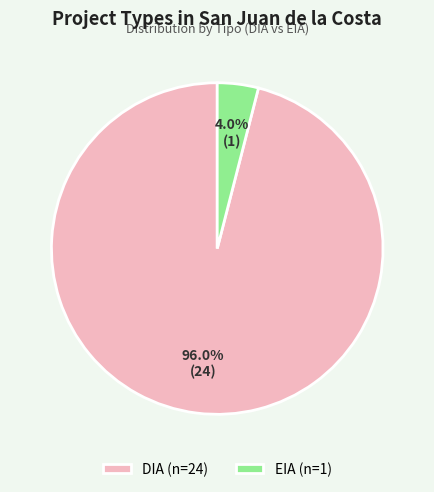

What is the smallest slice in the pie chart?

EIA